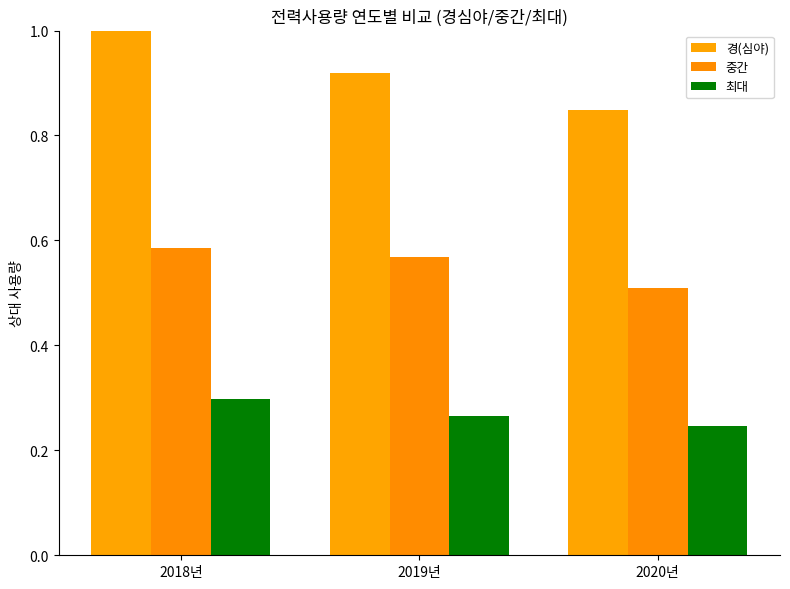

How many groups of bars are there?

3